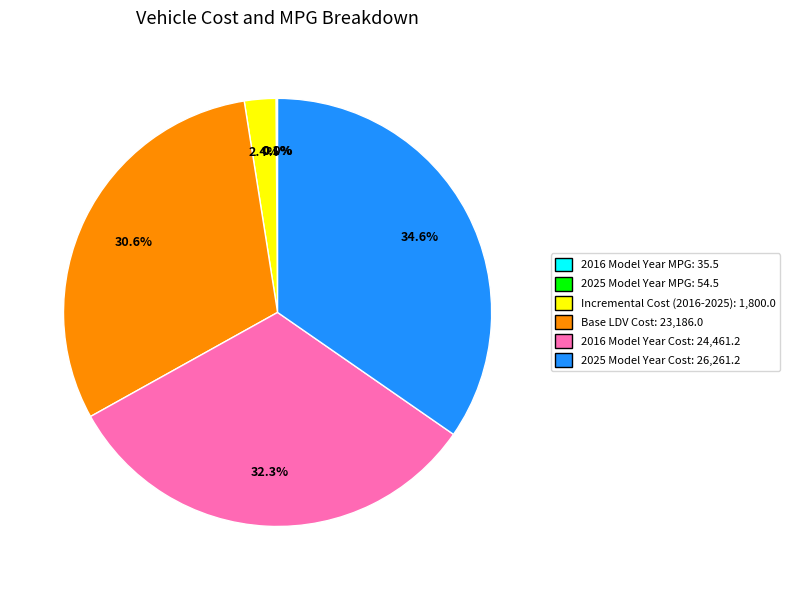

How much of the chart is everything except 2016 Model Year Cost?

67.7%